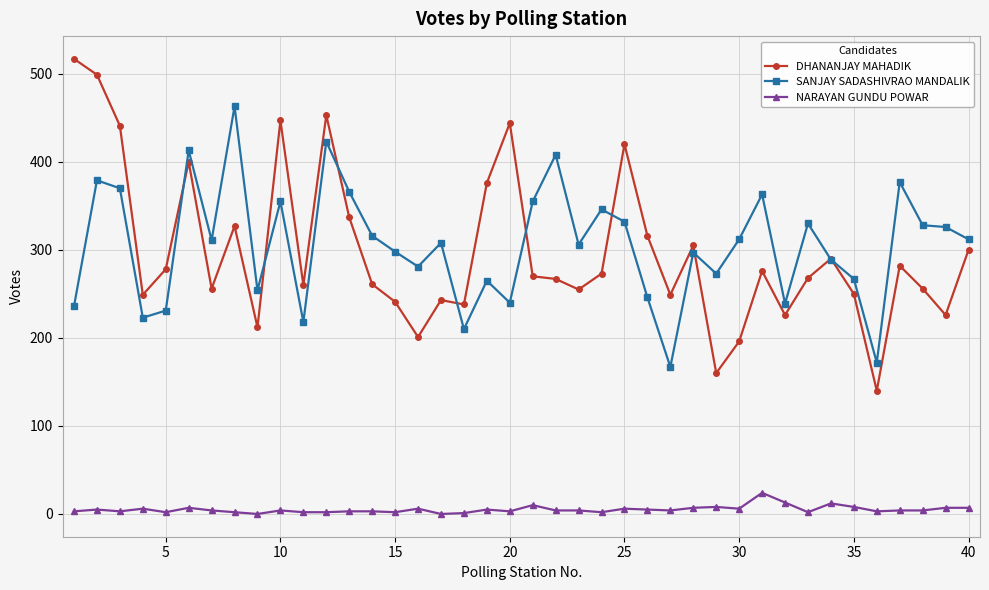

Which series has the widest spread of values?

DHANANJAY MAHADIK